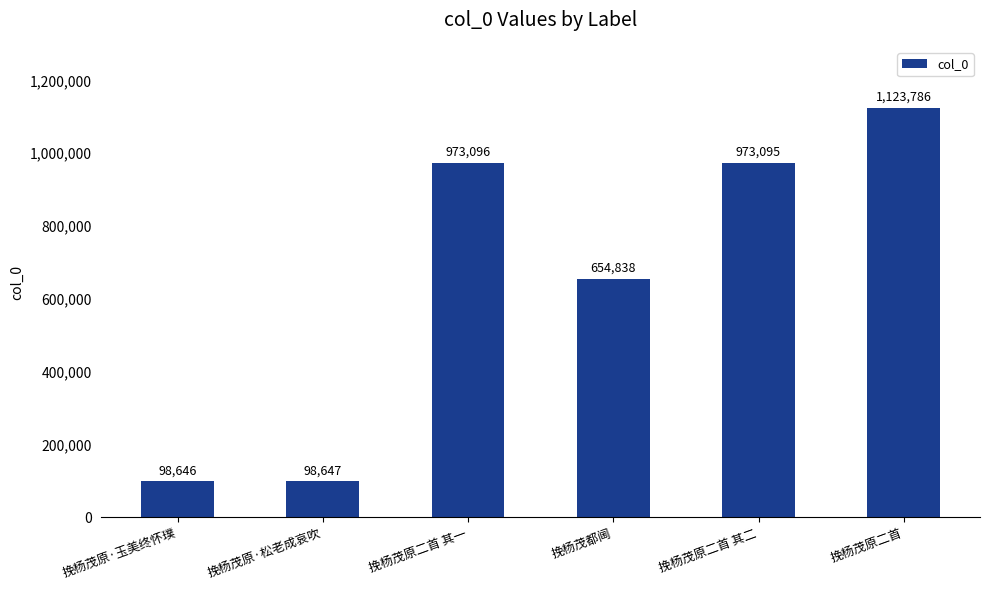

List the labels in order of value, smallest first.

挽杨茂原·玉美终怀璞, 挽杨茂原·松老成哀吹, 挽杨茂都阃, 挽杨茂原二首 其二, 挽杨茂原二首 其一, 挽杨茂原二首